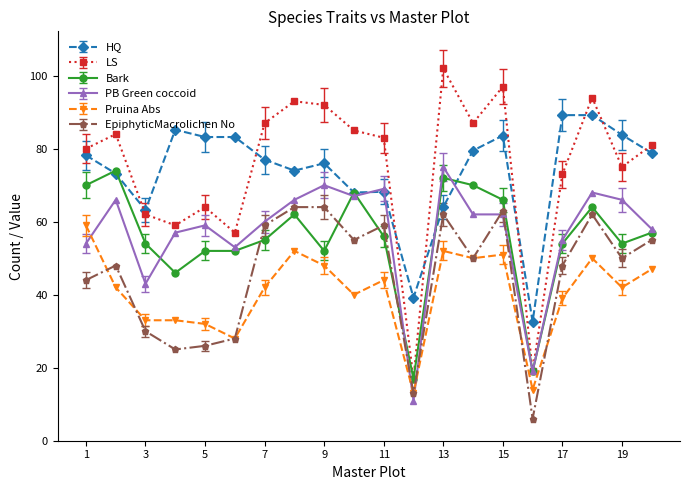

True or false: LS and HQ cross at least once.

True